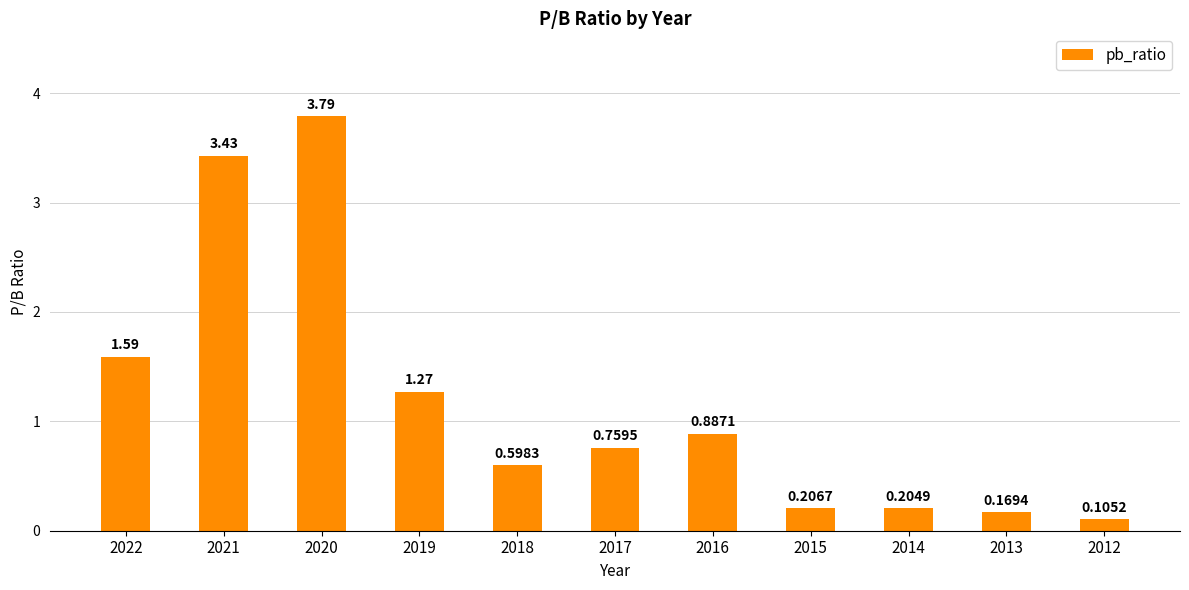

Rank the categories by value from highest to lowest.

2020, 2021, 2022, 2019, 2016, 2017, 2018, 2015, 2014, 2013, 2012